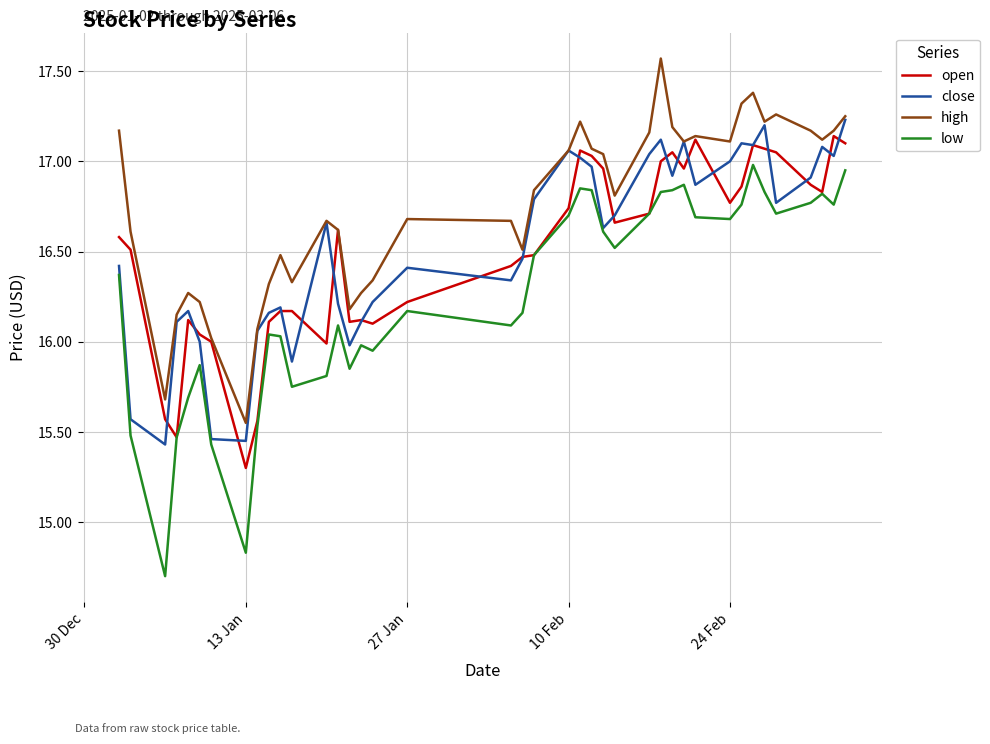

How many interior local valleys does the high series have?

10